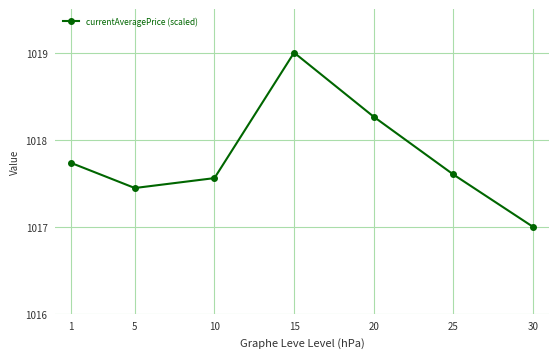

What is the change in value from 25 to 30?

-0.6